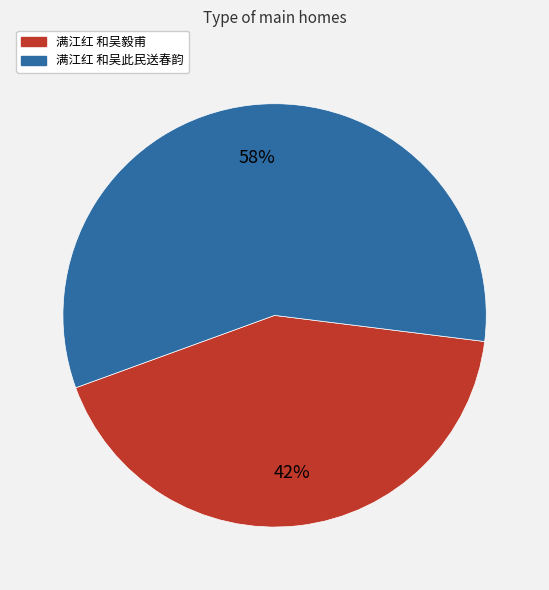

Which category has the smallest portion of the pie?

满江红 和吴毅甫